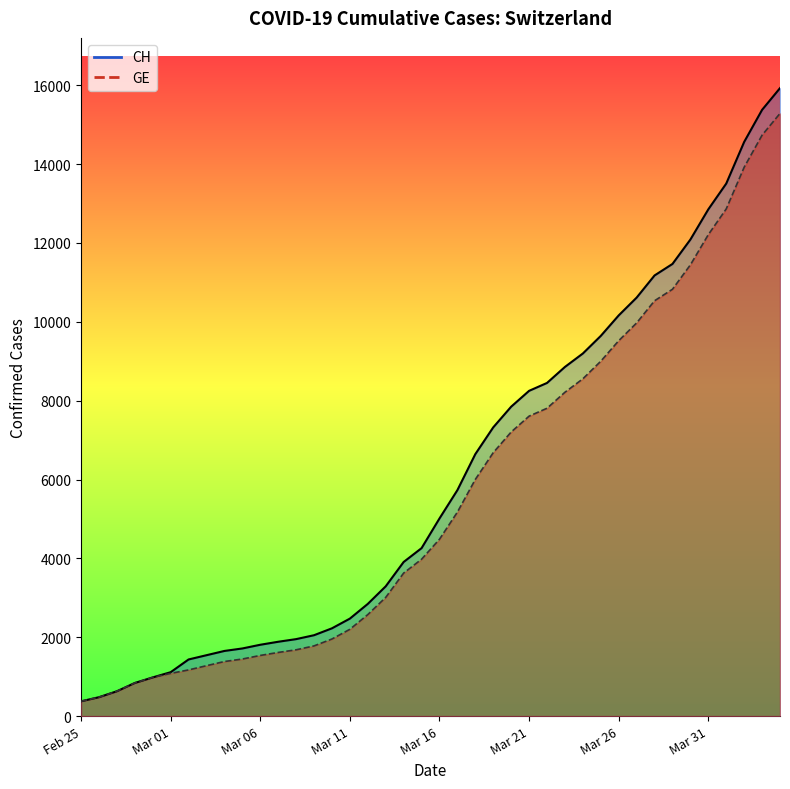

Is it true that CH (line) equals 642 at 13?

False